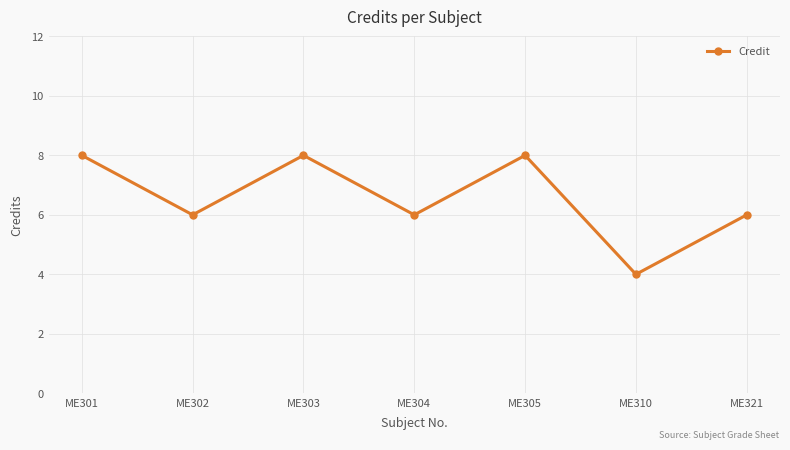

What is the change in value from ME303 to ME310?

-4